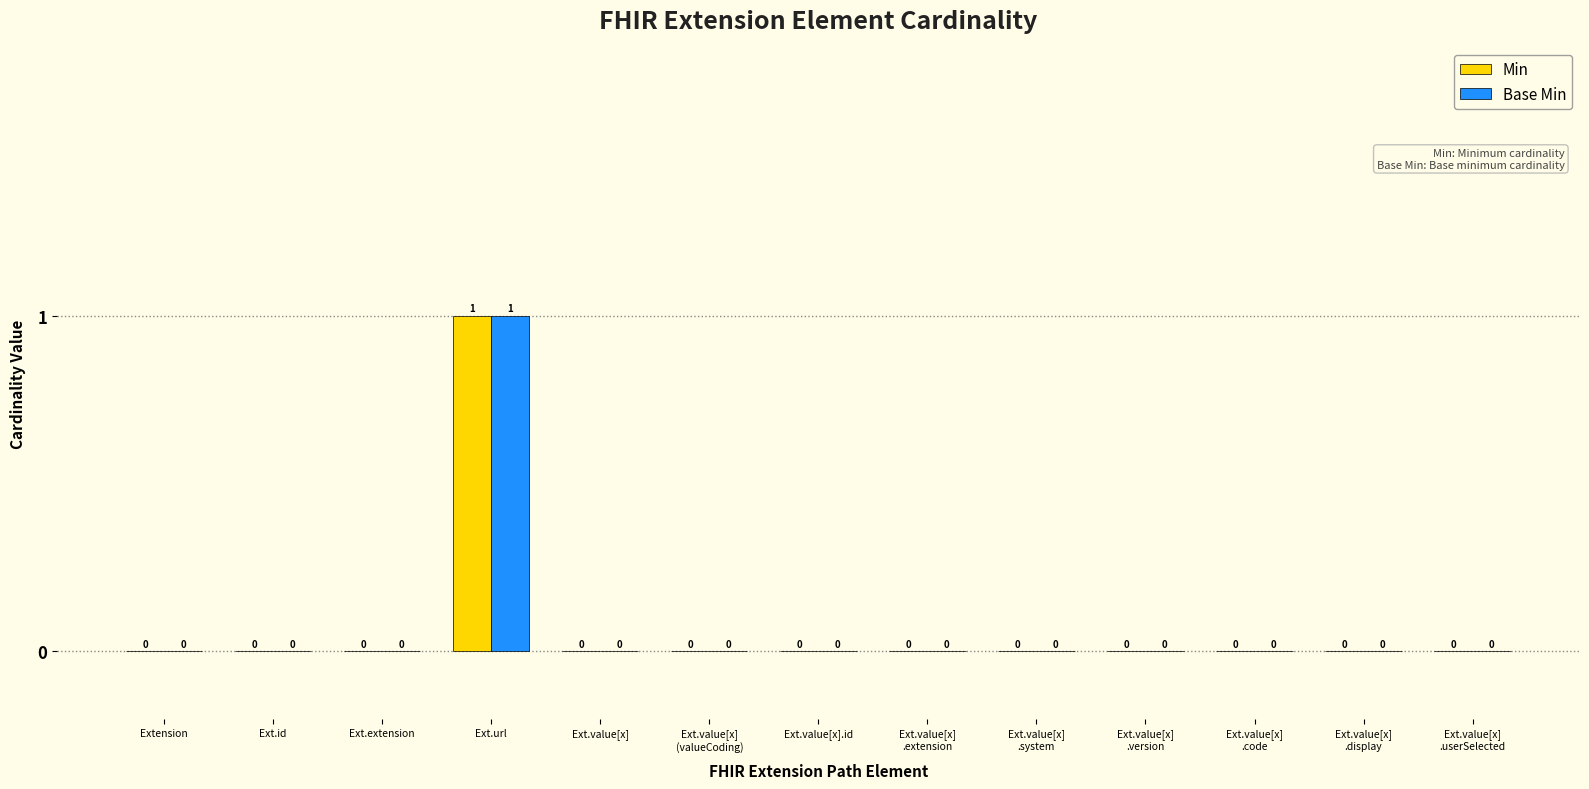

At which category is the sum across all series the highest?

Ext.url